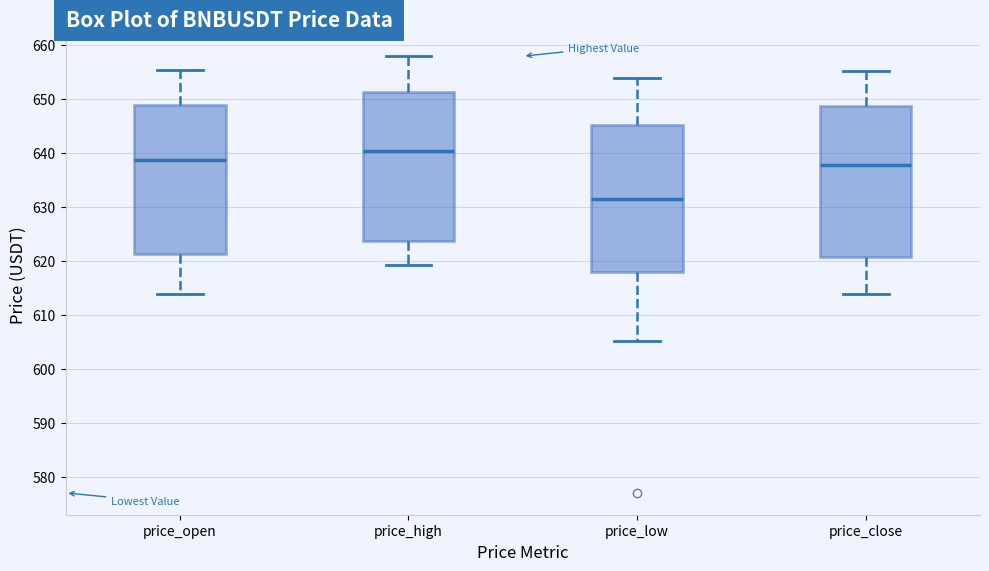

Reading left to right, read every box against the y-axis: the position of its median line, the range the box covers, and the ends of its whiskers. The values are not printed on the chart, so give them approximately, as read against the axis.

price_open: median 639, box 621 to 649, whiskers 614 to 655
price_high: median 640, box 624 to 651, whiskers 619 to 658
price_low: median 631, box 618 to 645, whiskers 605 to 654
price_close: median 638, box 621 to 649, whiskers 614 to 655